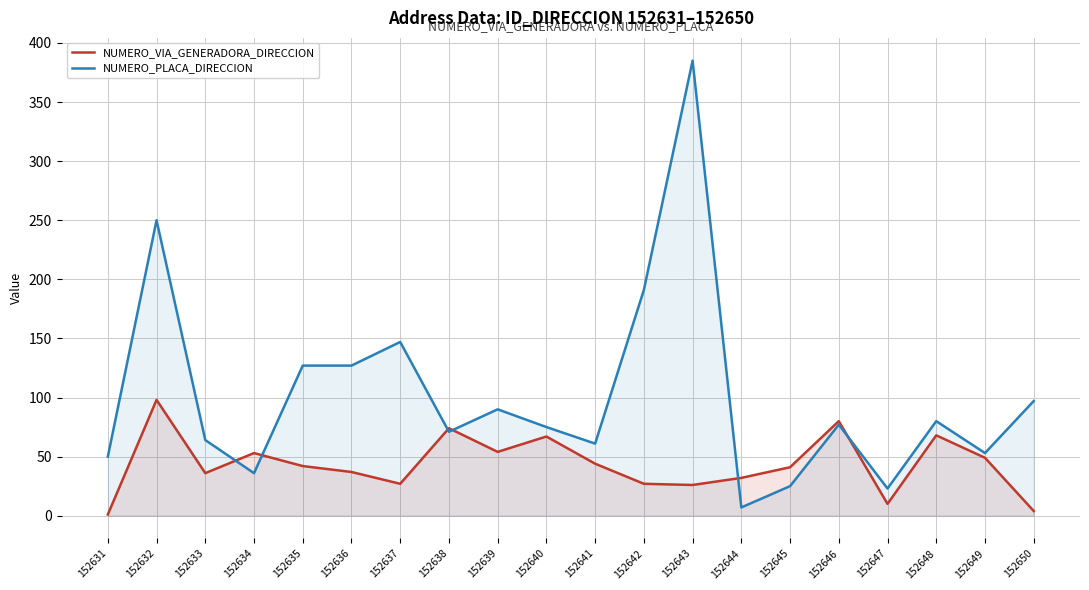

Which series has the largest total across all categories?

NUMERO_PLACA_DIRECCION